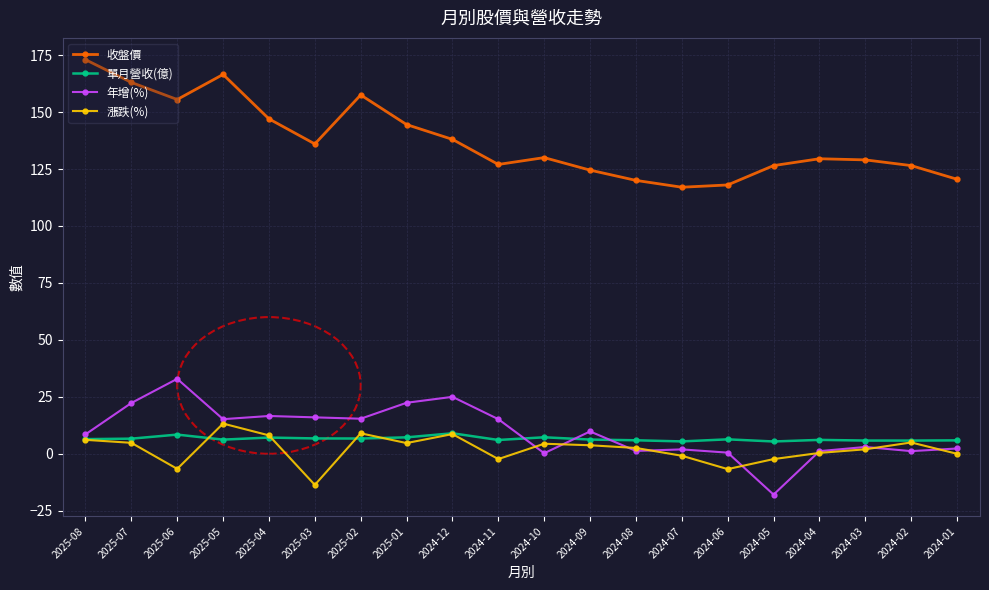

The 漲跌(%) series shows 0.4 at 2024-04. True or false?

True